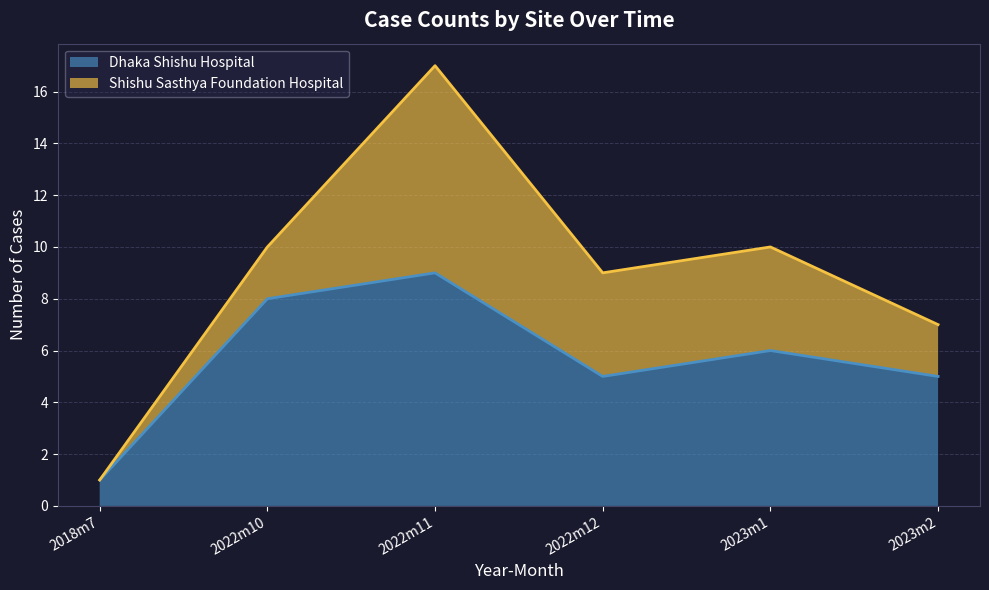

What is the value of the 6th point from the left?

5